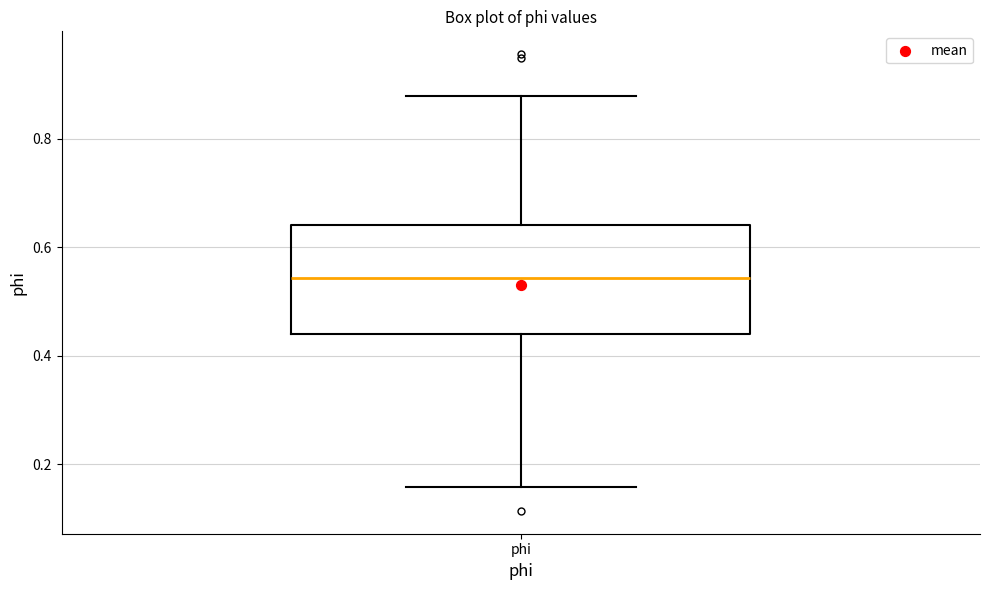

Read this box plot against the y-axis: the position of the median line, the range covered by the box, and the ends of both whiskers. The values are not printed on the chart, so give them approximately, as read against the axis.

median 0.54, box 0.44 to 0.64, whiskers 0.16 to 0.88